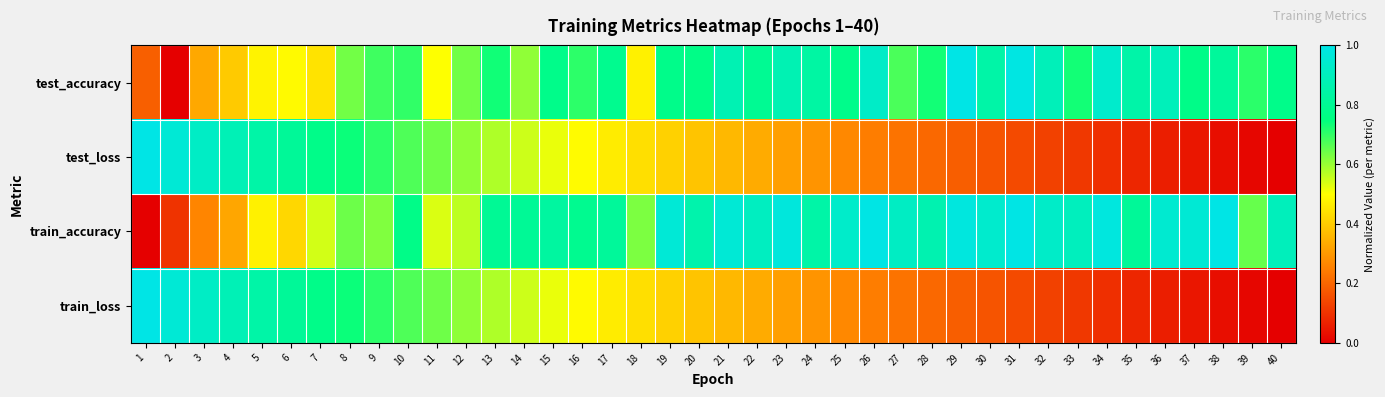

Which series has the largest total across all categories?

train_accuracy